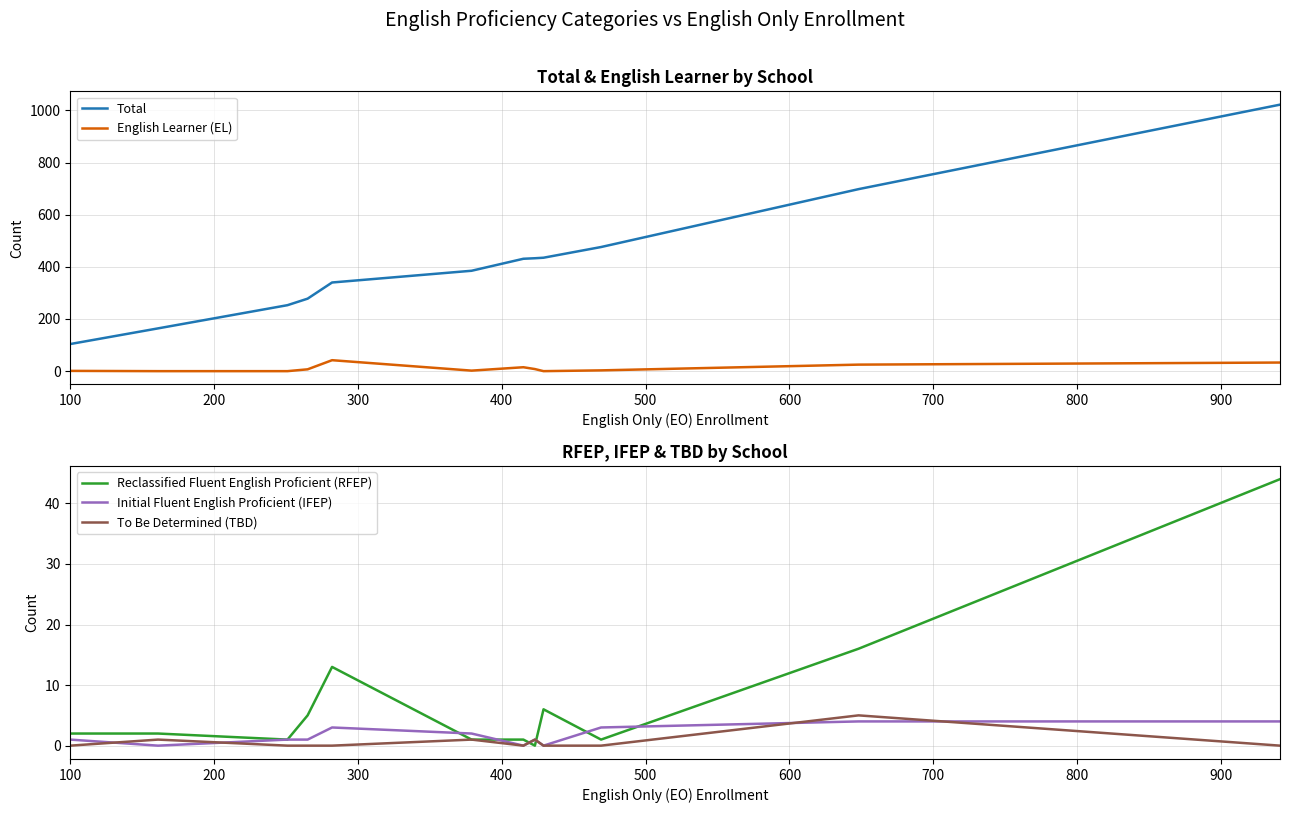

True or false: Total and Reclassified Fluent English Proficient (RFEP) cross at least once.

False